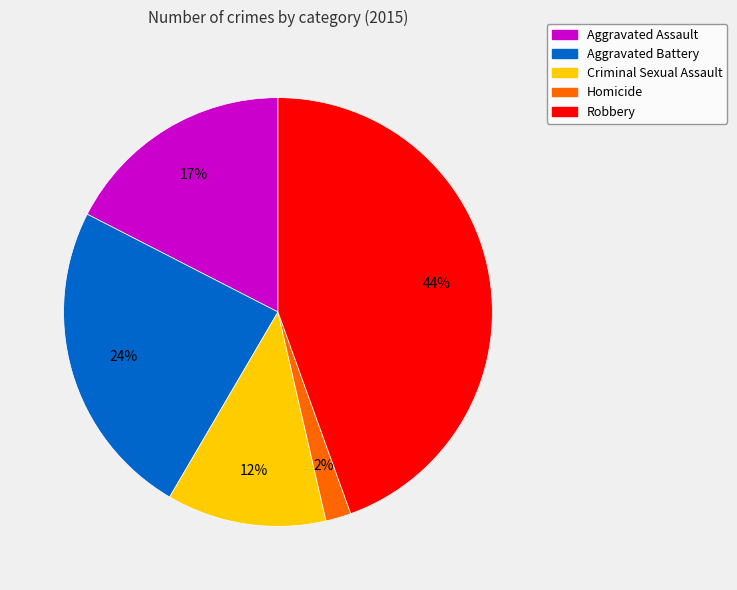

To the nearest percent, what is the average slice percentage?

20%